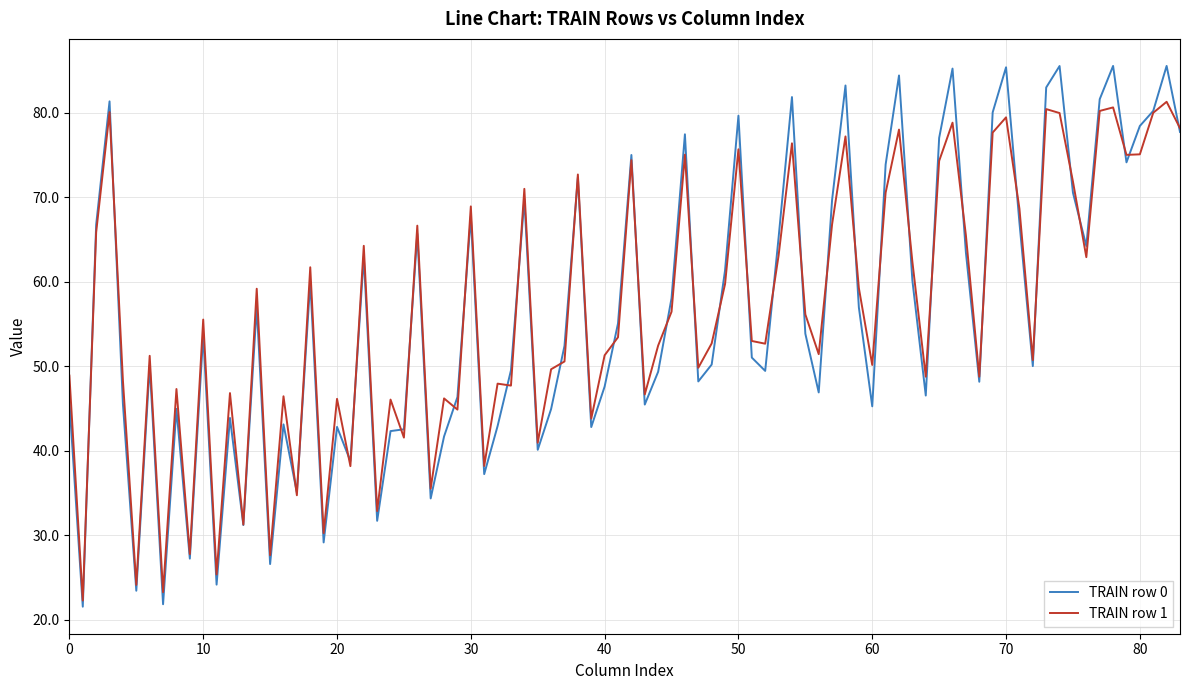

List the series in order of their peak value, highest first.

TRAIN row 0, TRAIN row 1